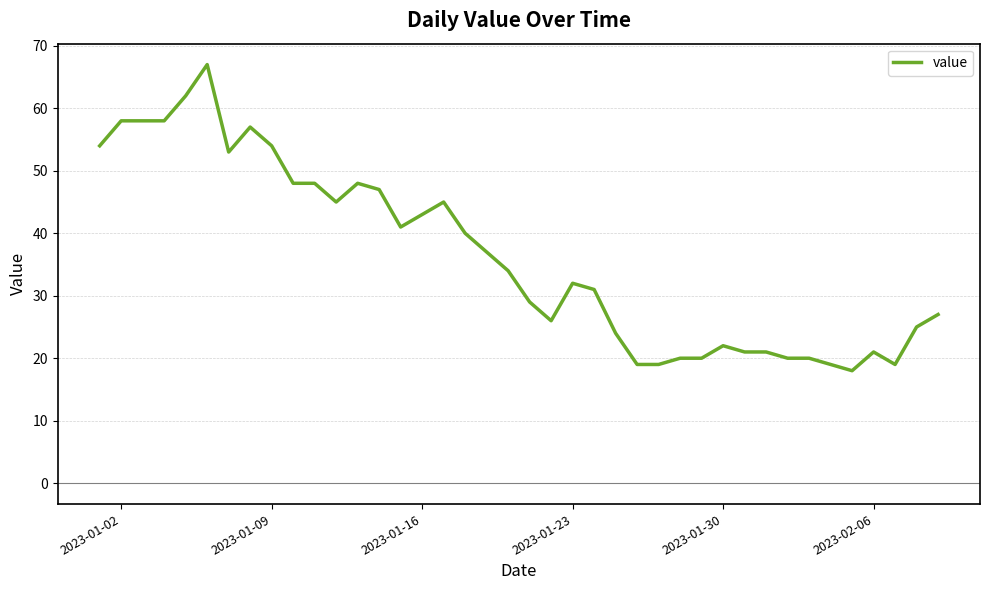

What is the difference between the maximum and minimum values?

49